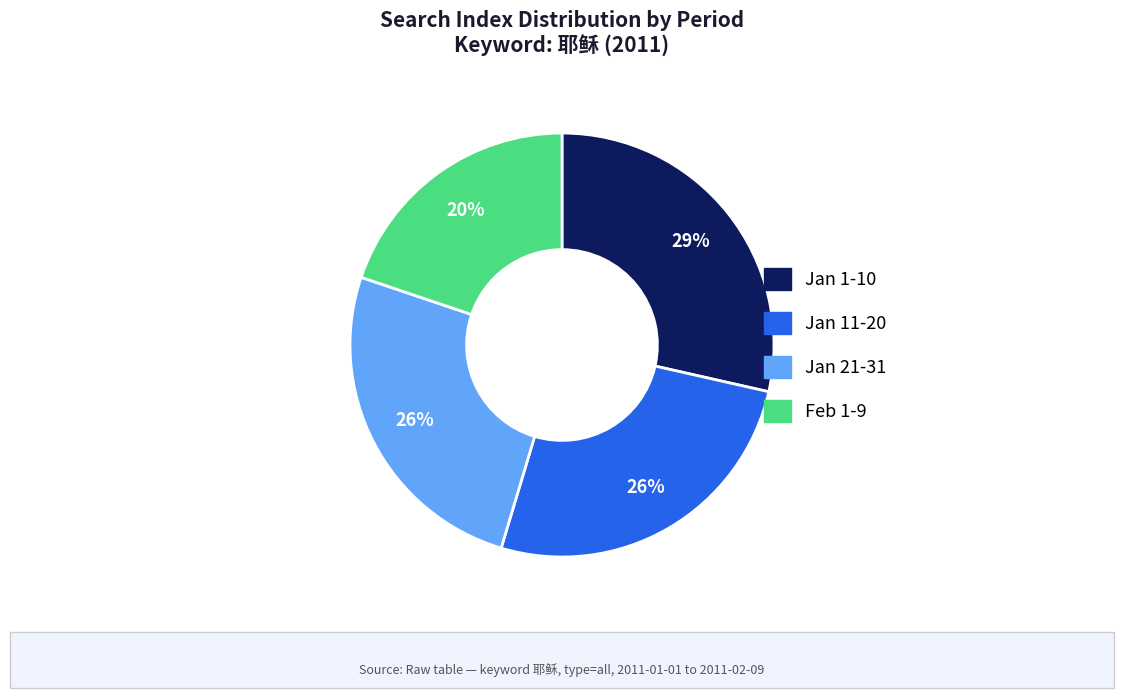

Is there a majority slice in this chart?

No